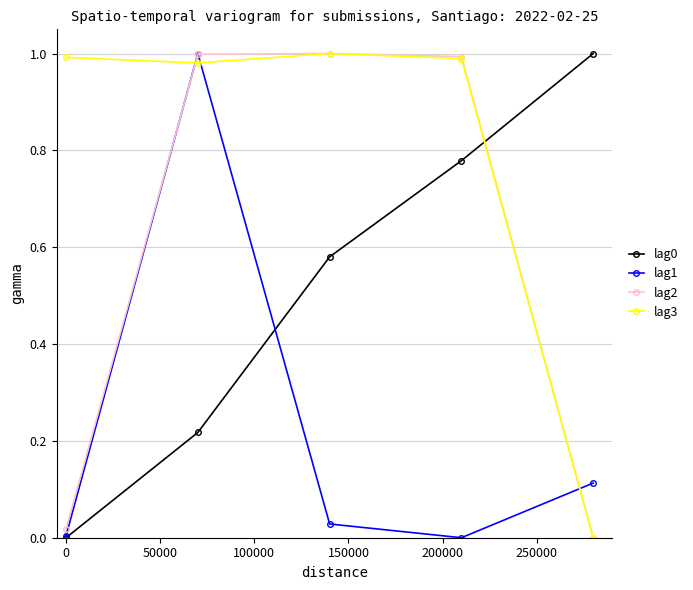

Is this an area chart (filled region under the line)?

No